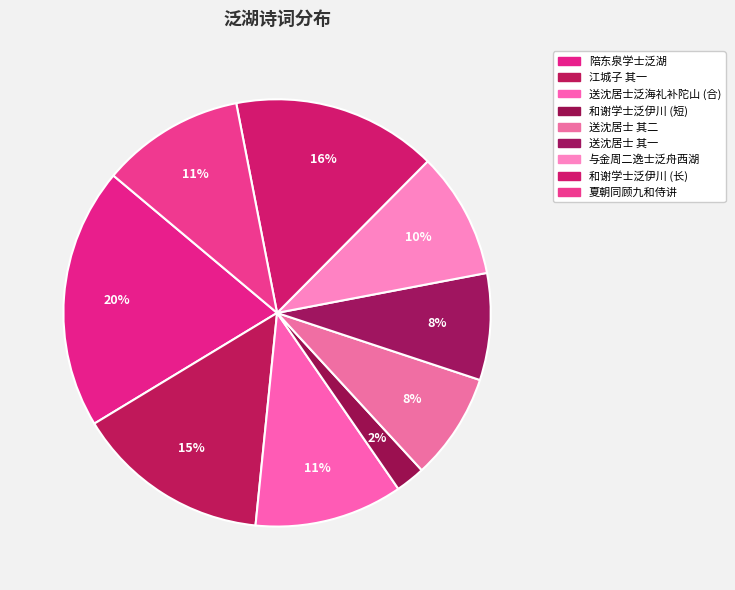

Count the number of slices in the pie.

9